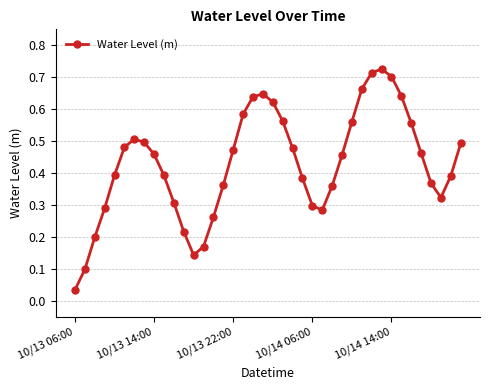

What is the sum of all values?

17.2